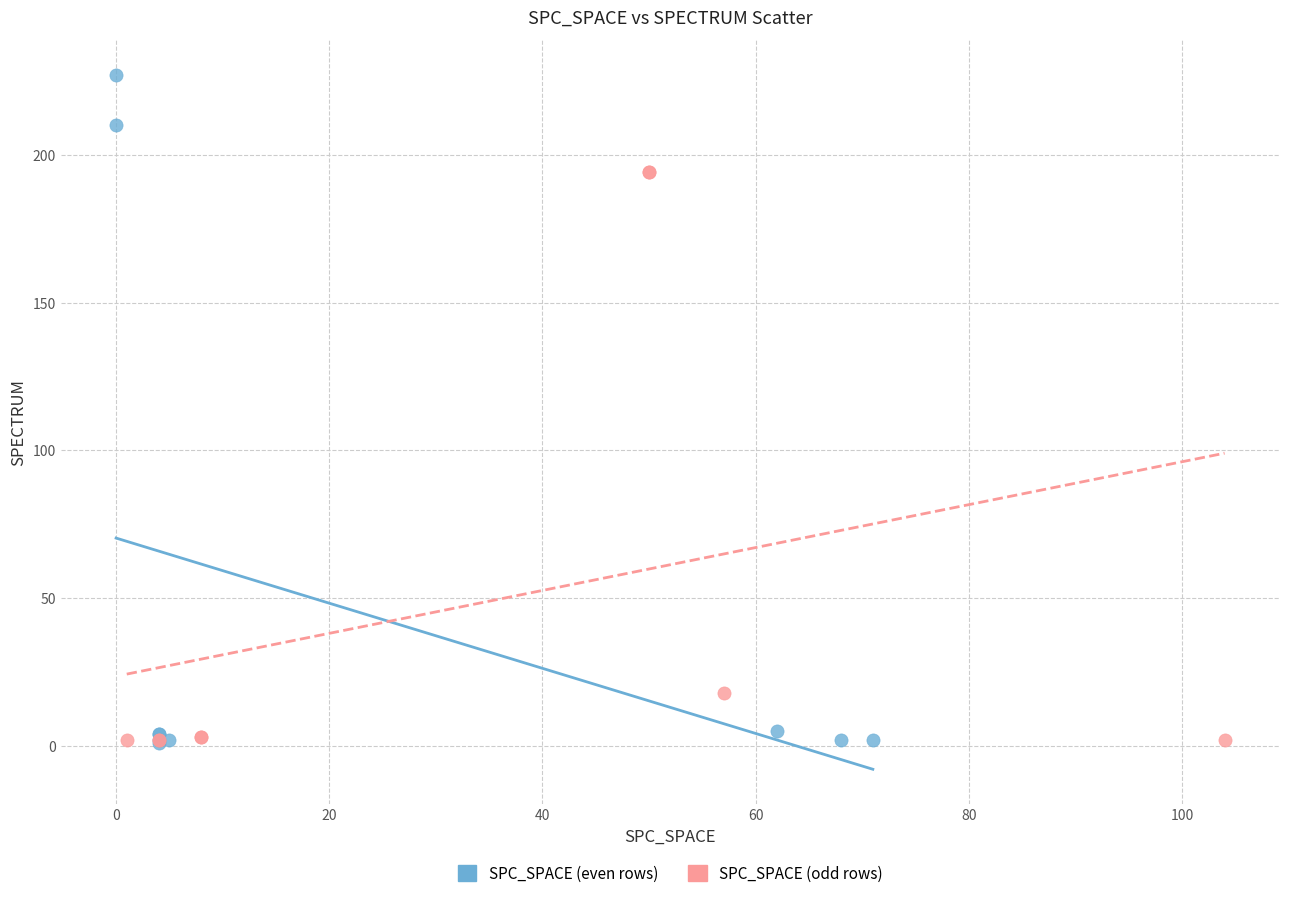

Which series has the widest spread of Y values?

SPC_SPACE (even rows)